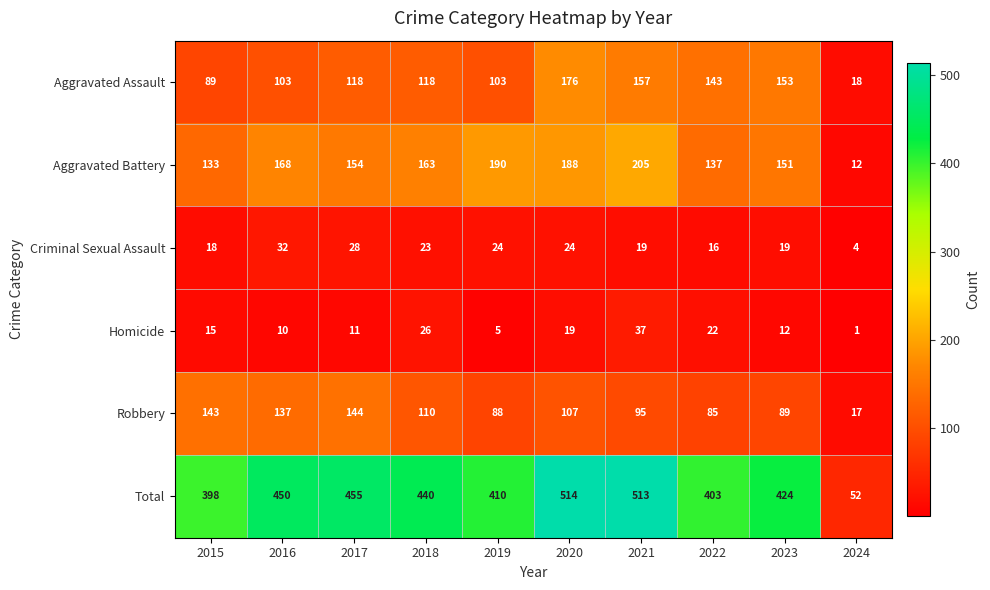

What is the average value of the Aggravated Battery series?

150